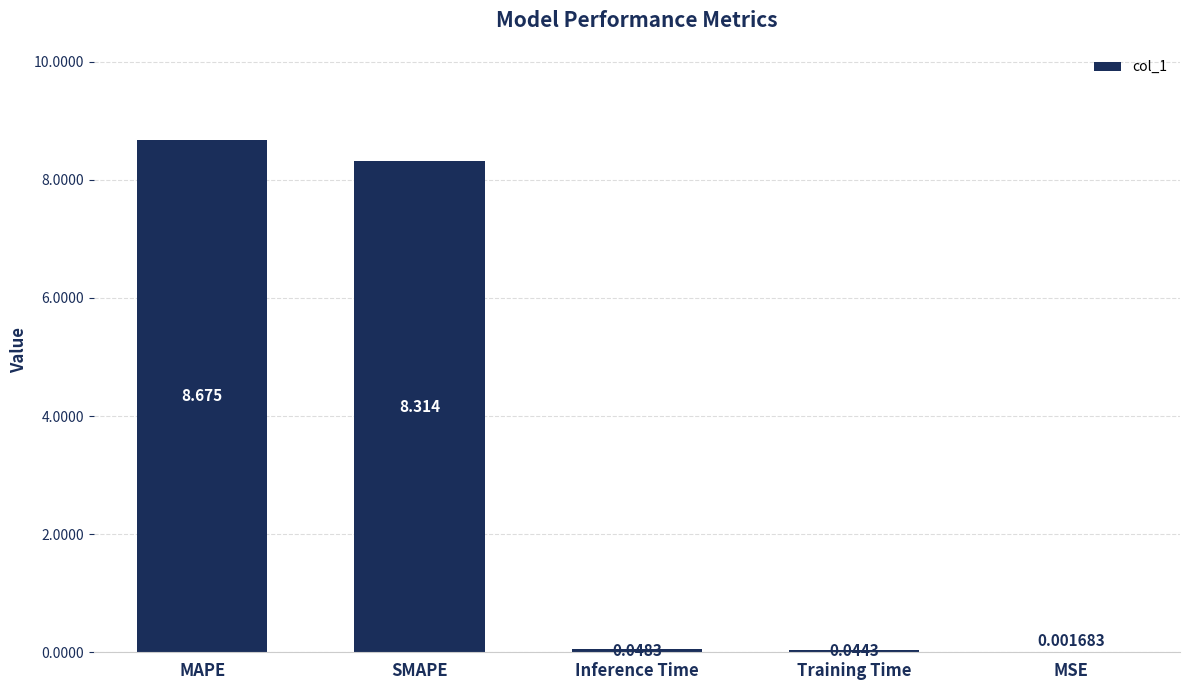

Which category has the highest value across all series?

MAPE